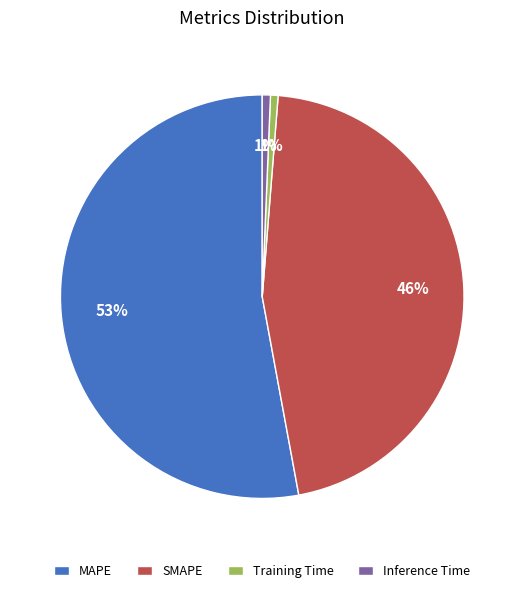

Count the number of slices in the pie.

4